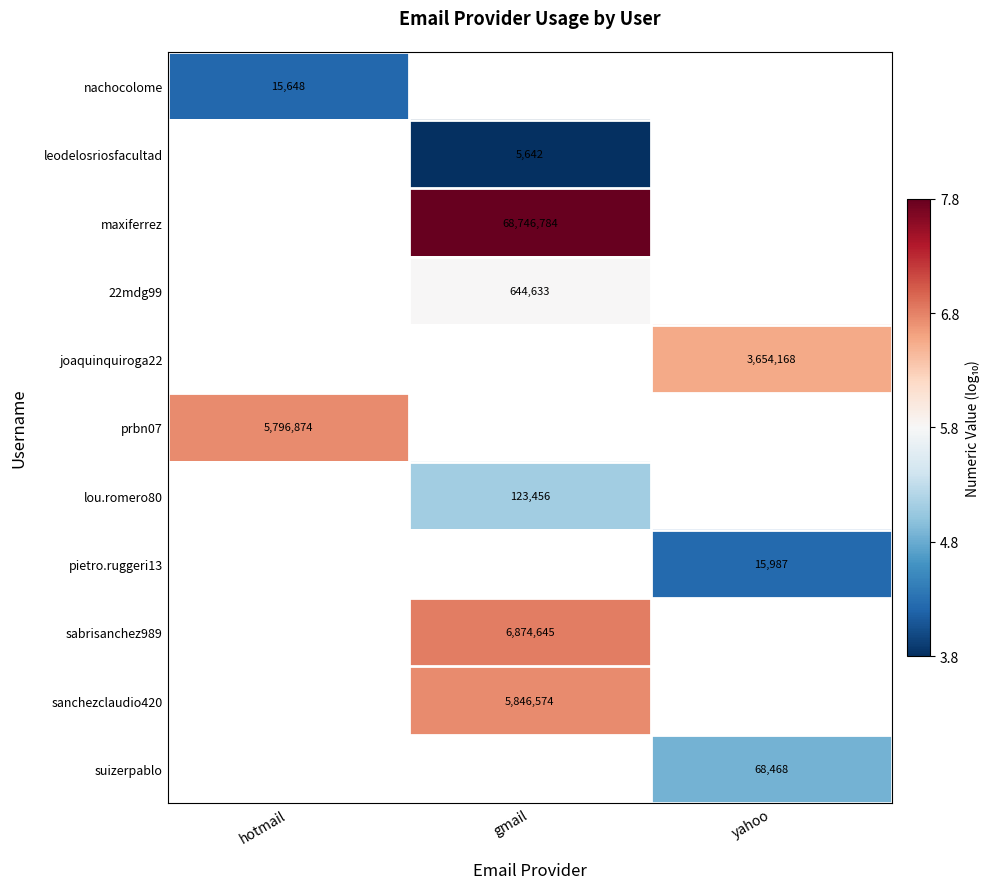

Is the value of pietro.ruggeri13 at yahoo greater than the value of leodelosriosfacultad at gmail?

Yes